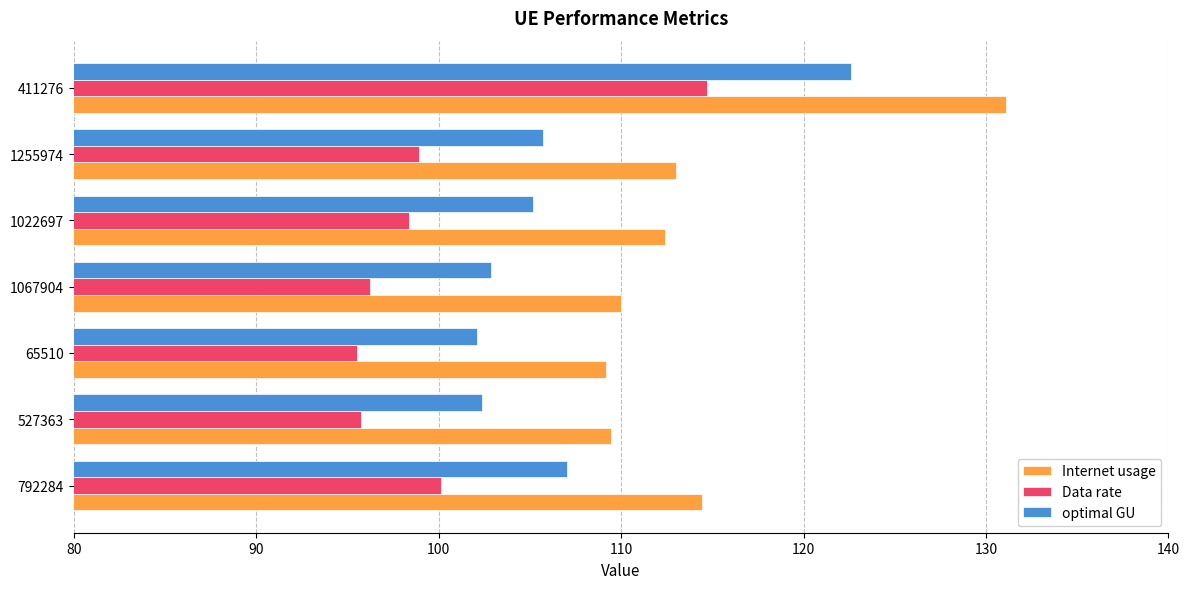

The Internet usage series shows 113.0 at 1255974. True or false?

True